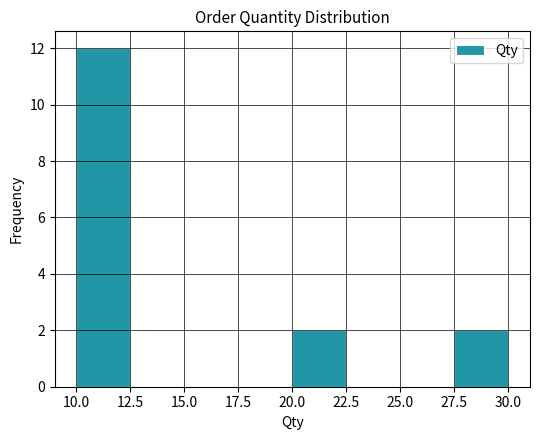

Reading left to right, list every bar in this chart as the range it spans on the x-axis followed by its height. The values are not printed on the chart, so give them approximately, as read against the axis.

10.0 to 12.5: 12
12.5 to 15.0: 0
15.0 to 17.5: 0
17.5 to 20.0: 0
20.0 to 22.5: 2
22.5 to 25.0: 0
25.0 to 27.5: 0
27.5 to 30.0: 2